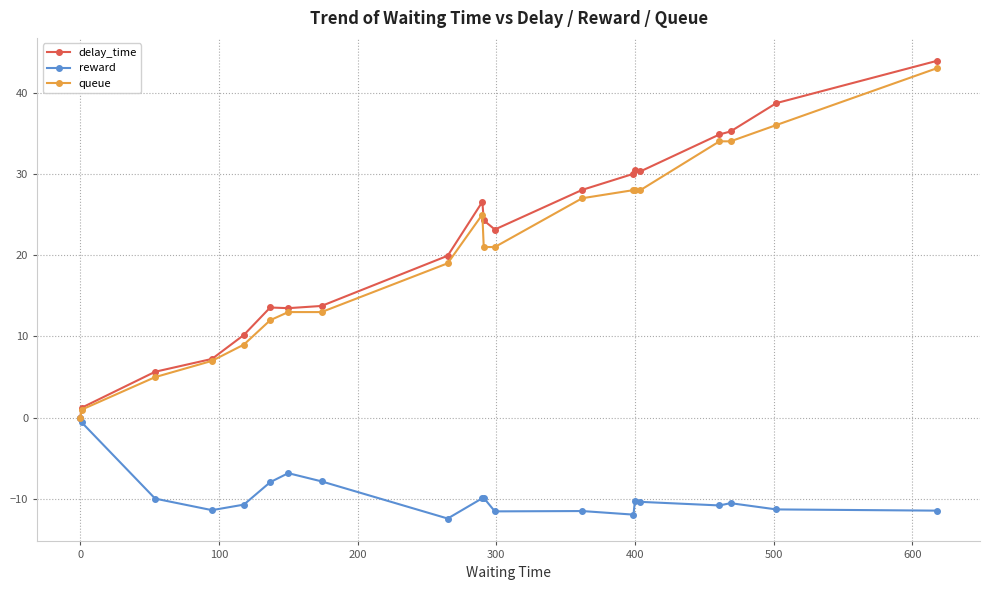

How many data points does each series have?

20